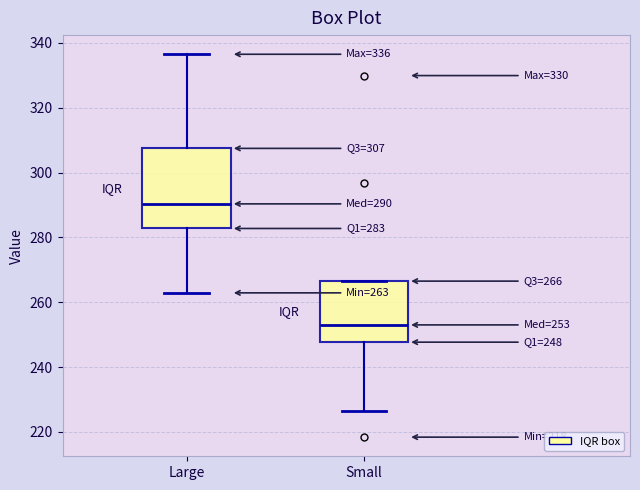

Which box's median line is the lowest?

Small